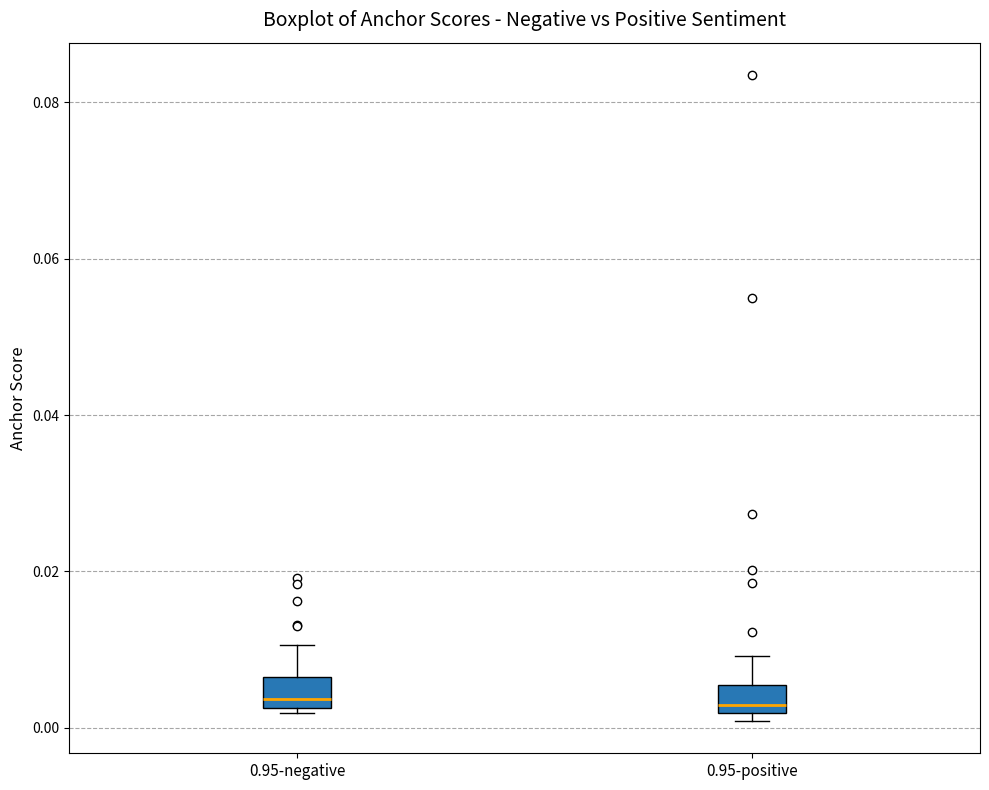

Where does the upper whisker of the box for 0.95-positive end on the y-axis? The values are not printed on the chart, so give them approximately, as read against the axis.

0.010